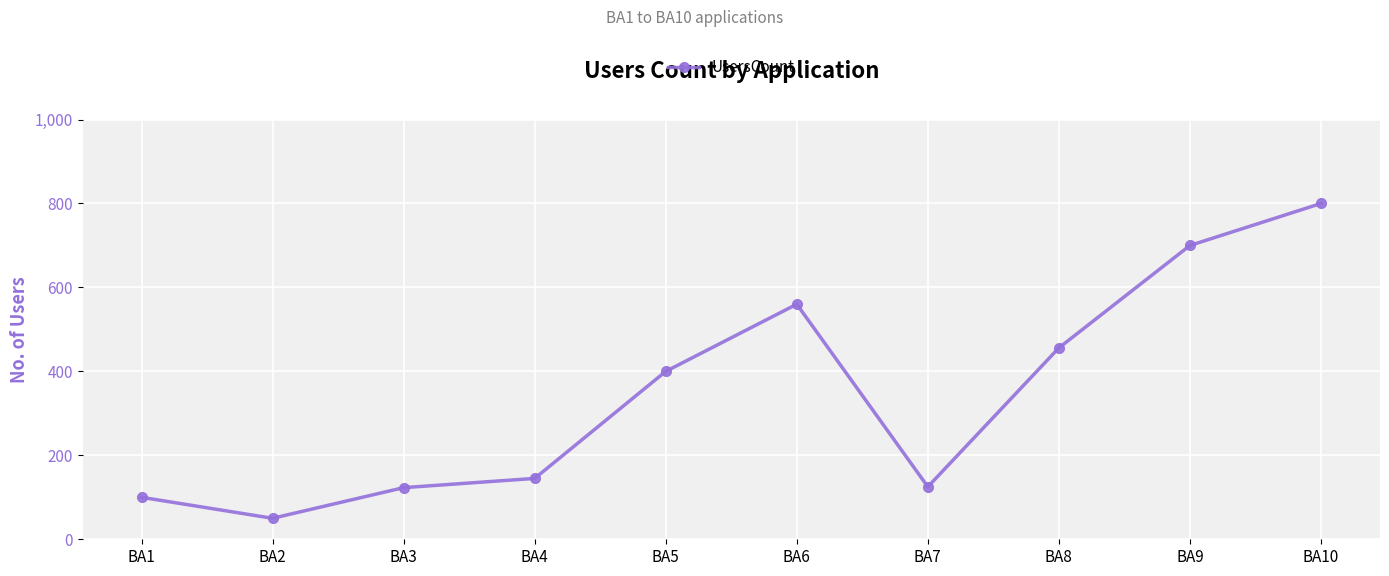

Between BA10 and BA4, which is larger?

BA10